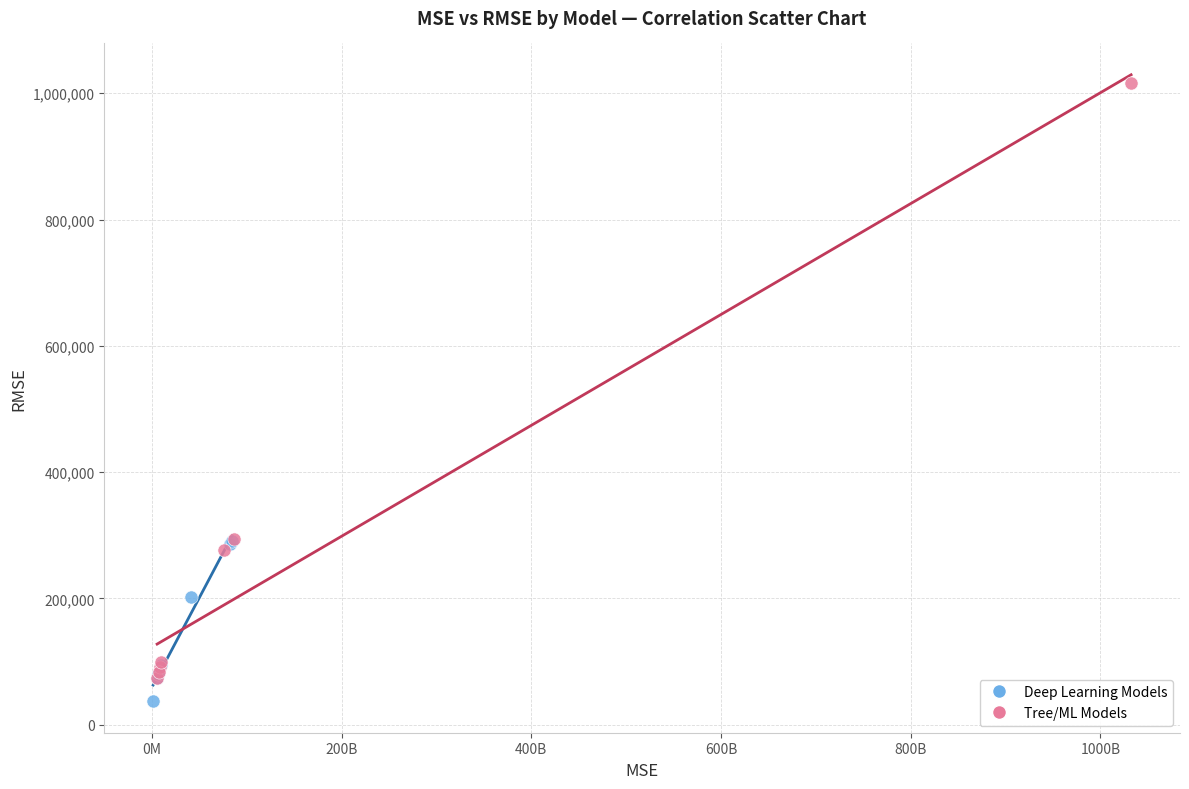

Which series has the widest spread of Y values?

Tree/ML Models